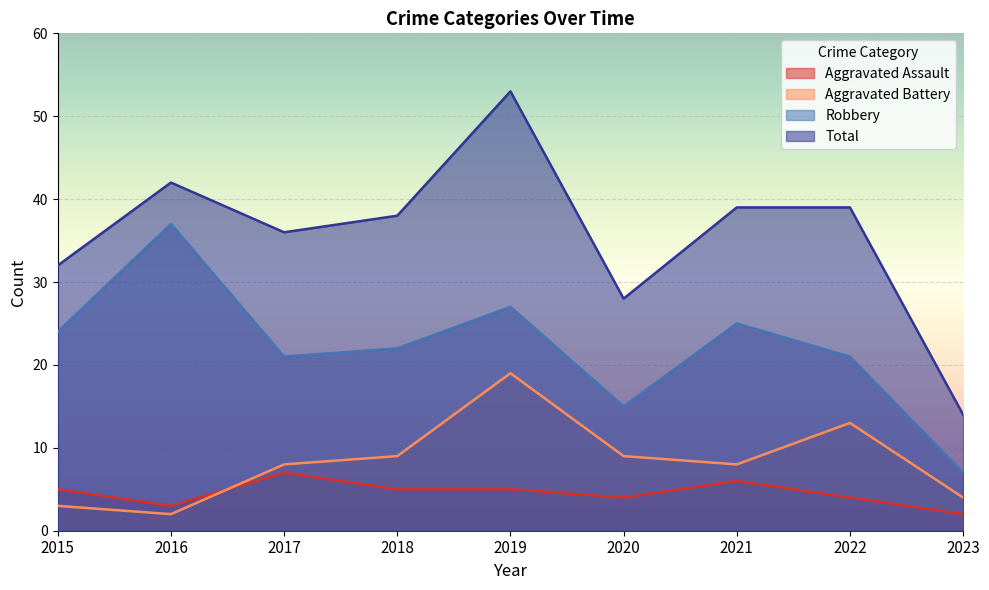

What is the value of the Aggravated Battery point at the 9th from the left?

4